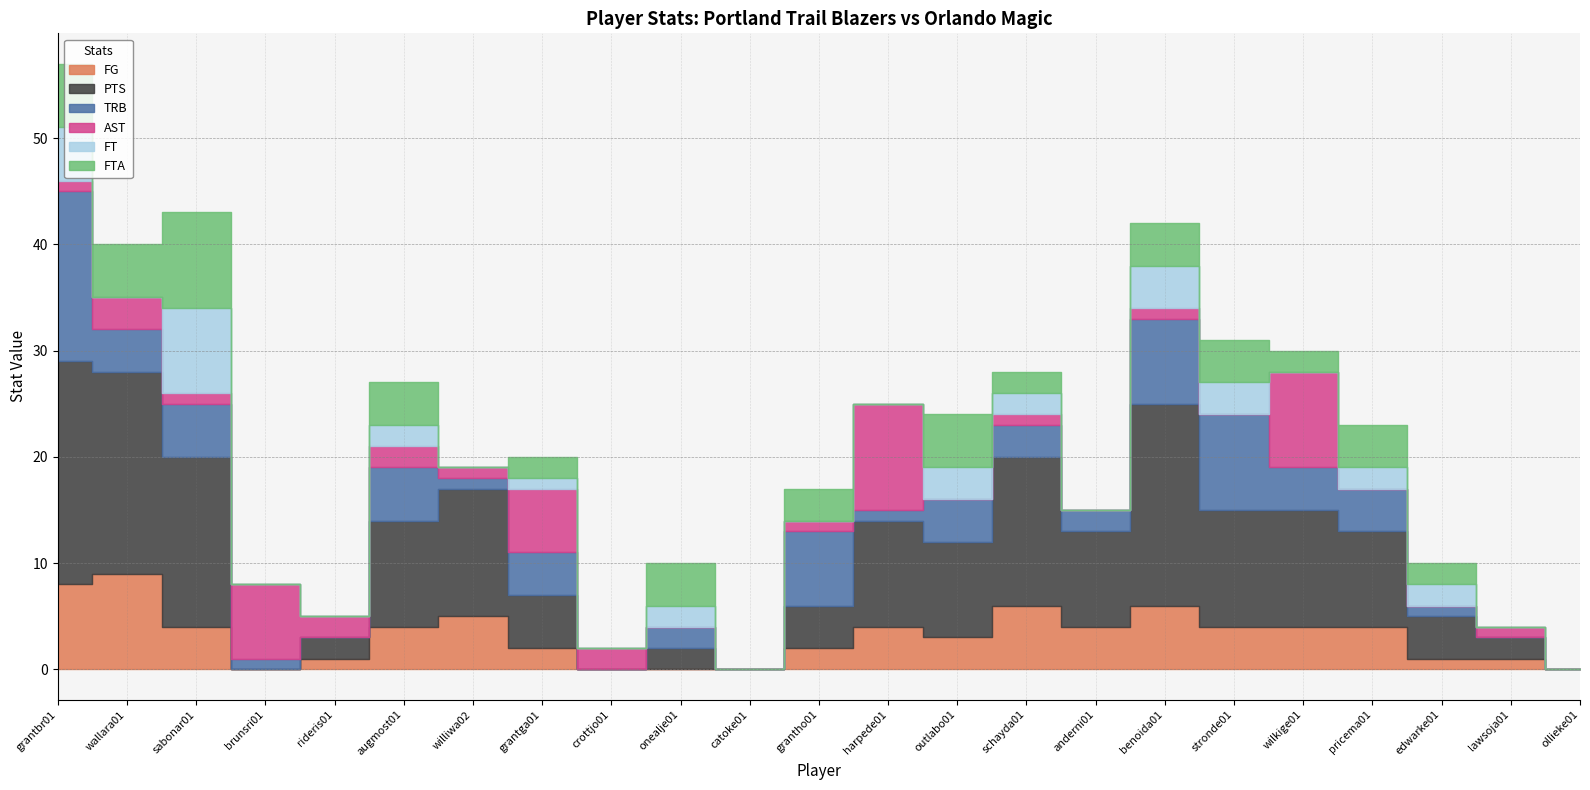

What is the spread (max minus min) of values at benoida01?

18